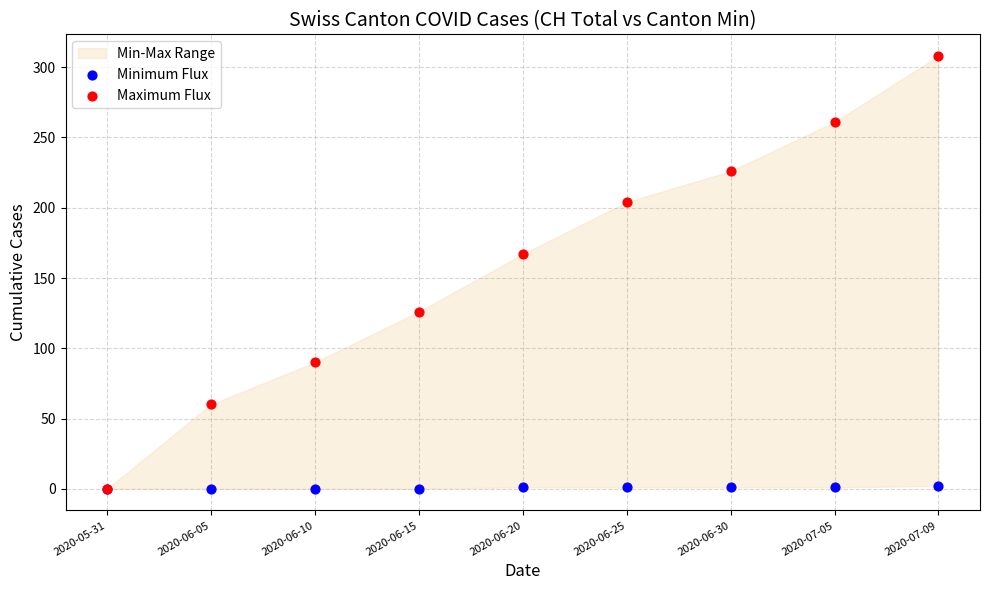

Across all series, what Y value is closest to 154?

167